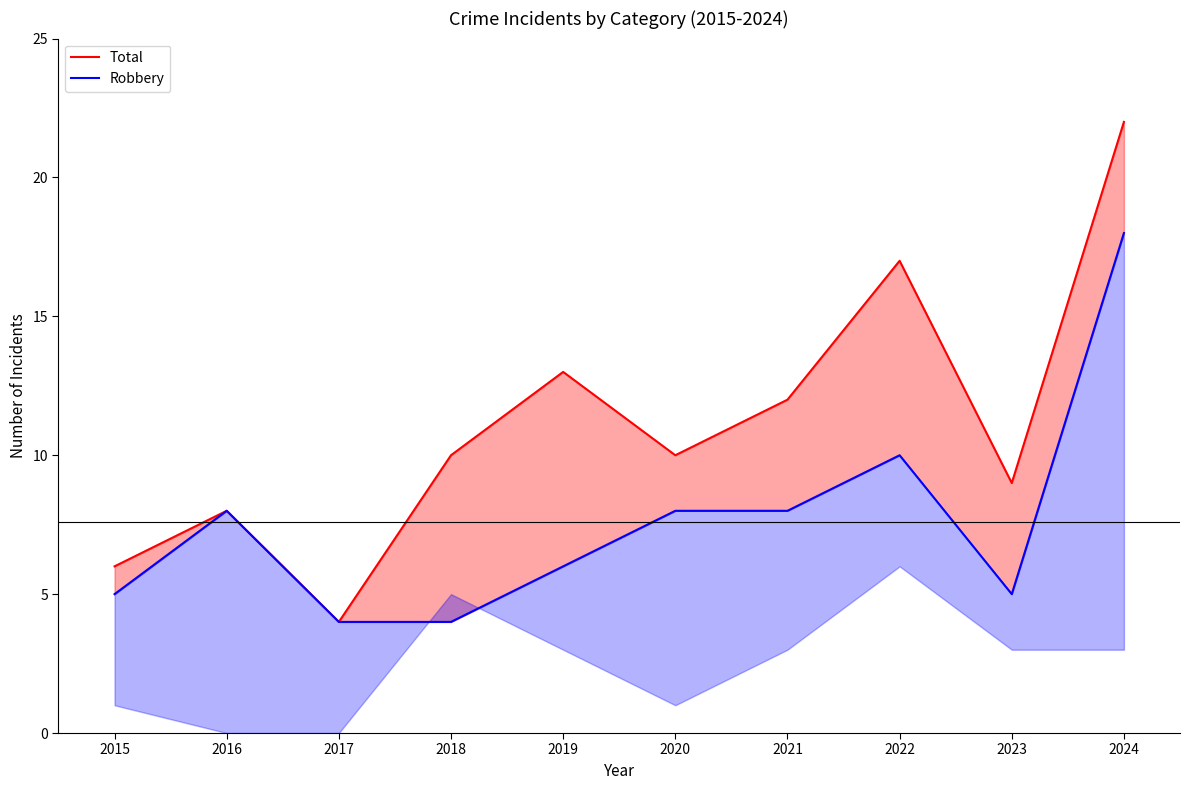

Rank the series by their average value, from highest to lowest.

Total, Robbery